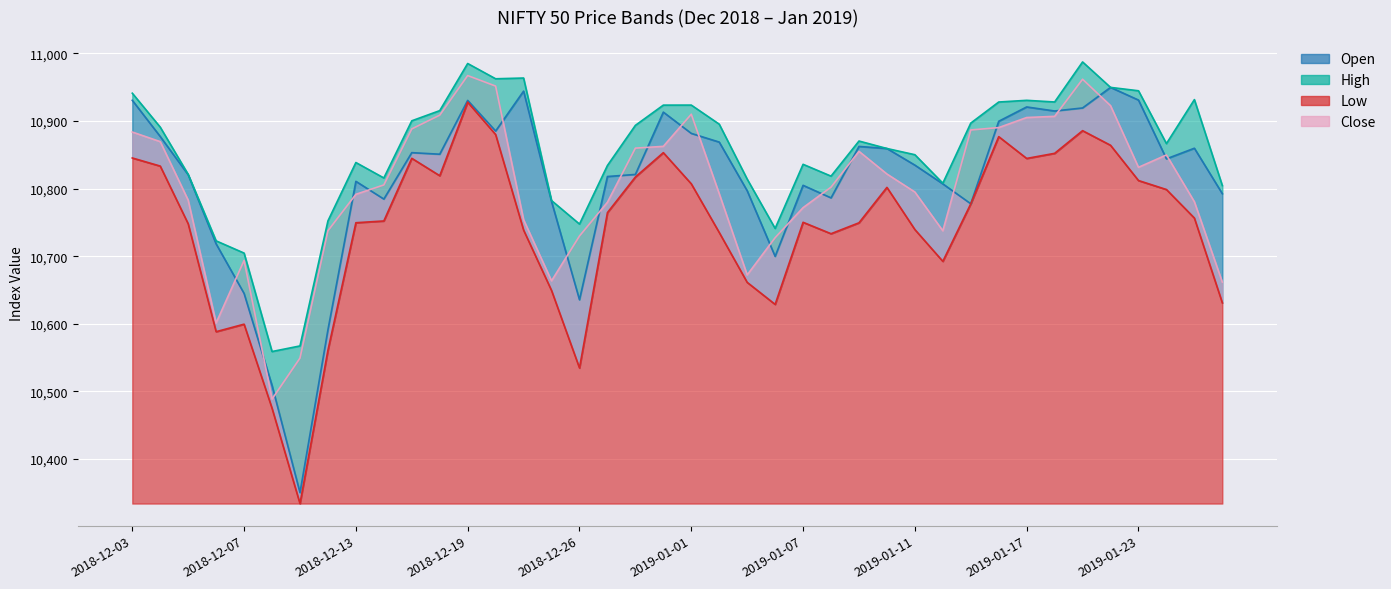

List the series in order of their peak value, lowest first.

Low line, Open line, Close line, High line